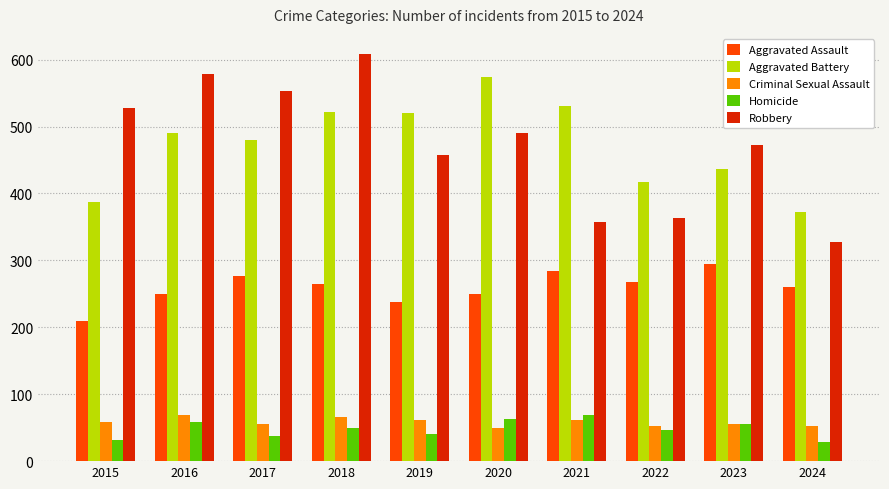

What is the sum of all Aggravated Battery values?

4732